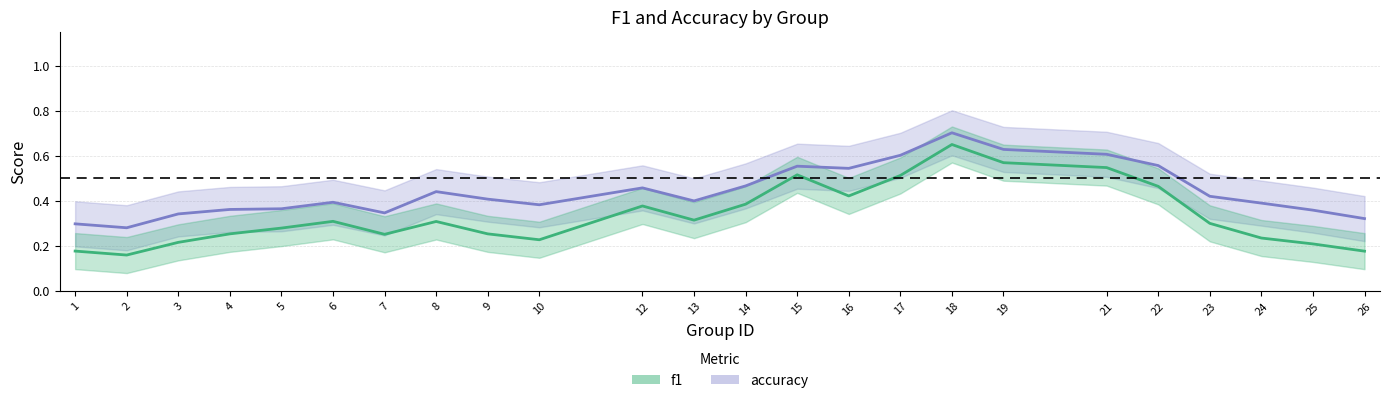

What is the difference between the accuracy values at 13 and 3?

0.1